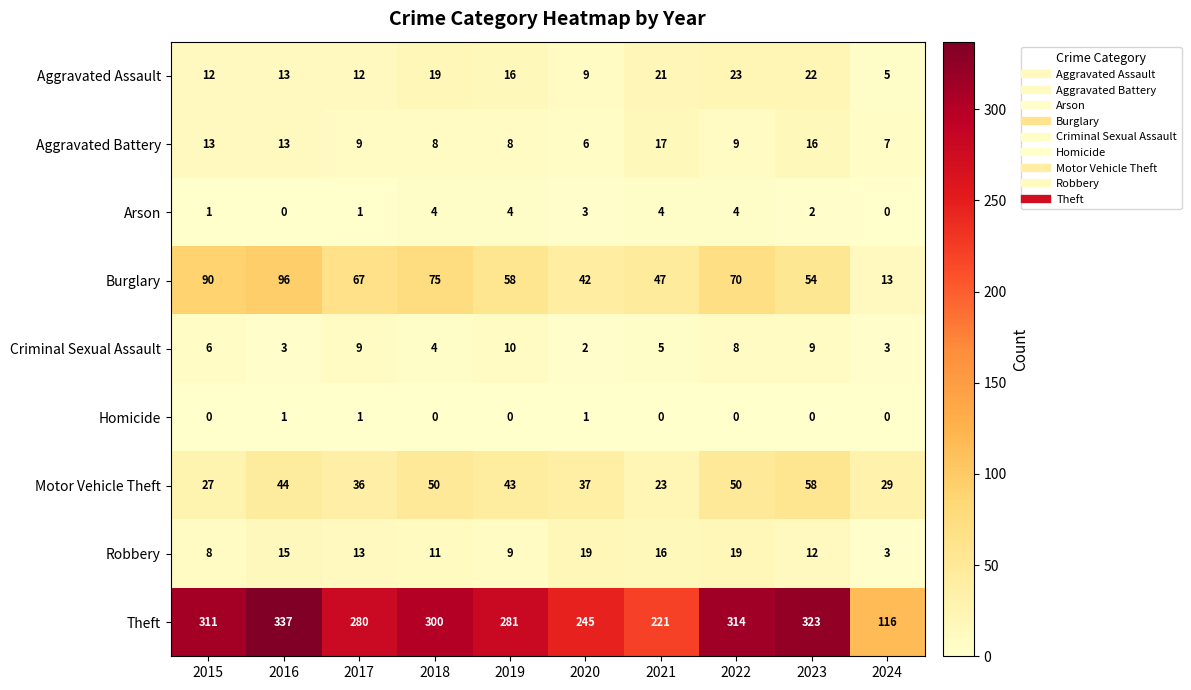

At which category is the sum across all series the highest?

2016